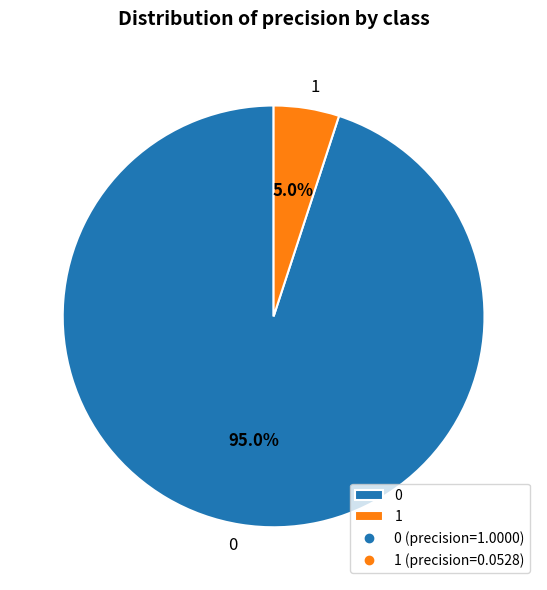

What percentage is the 0 slice, to the nearest percent?

95%